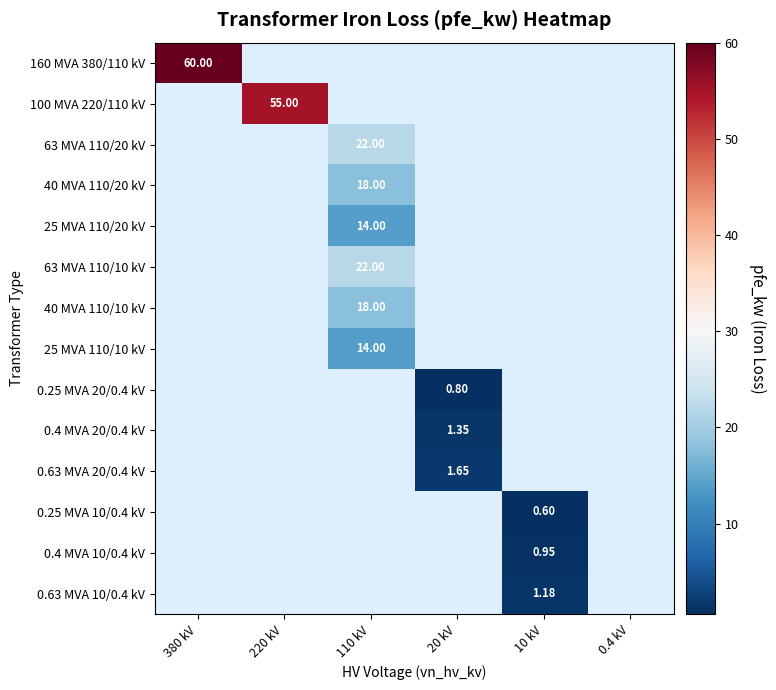

How many values in 0.4 MVA 10/0.4 kV are above zero?

1